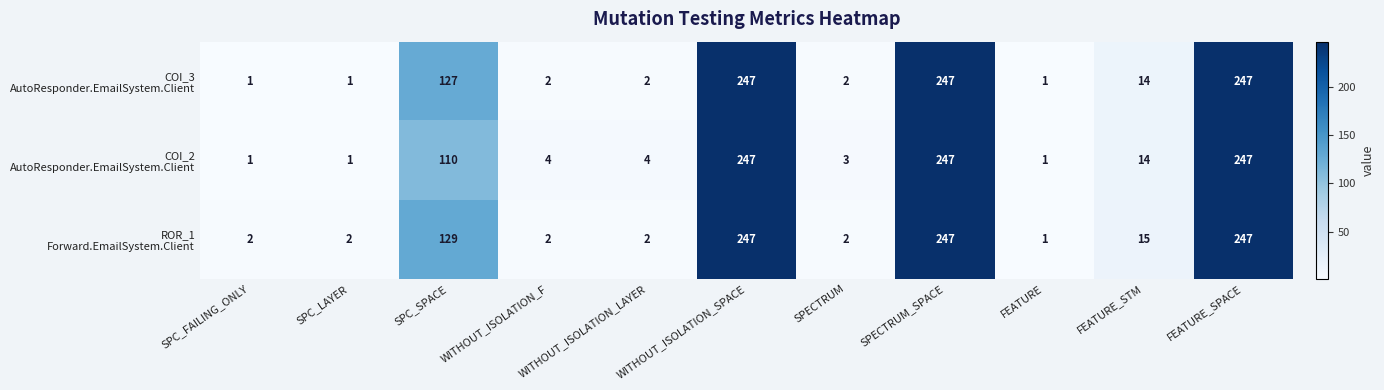

What is the maximum value shown in the chart?

247